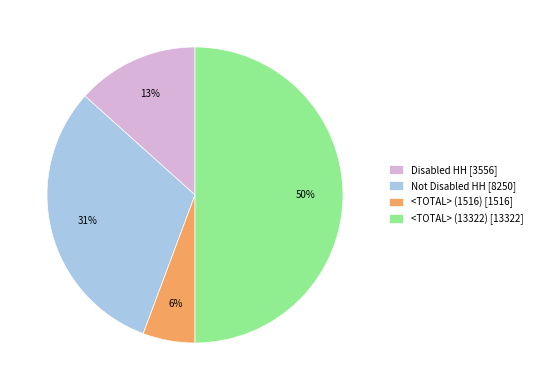

To the nearest percent, what is the average slice percentage?

25%